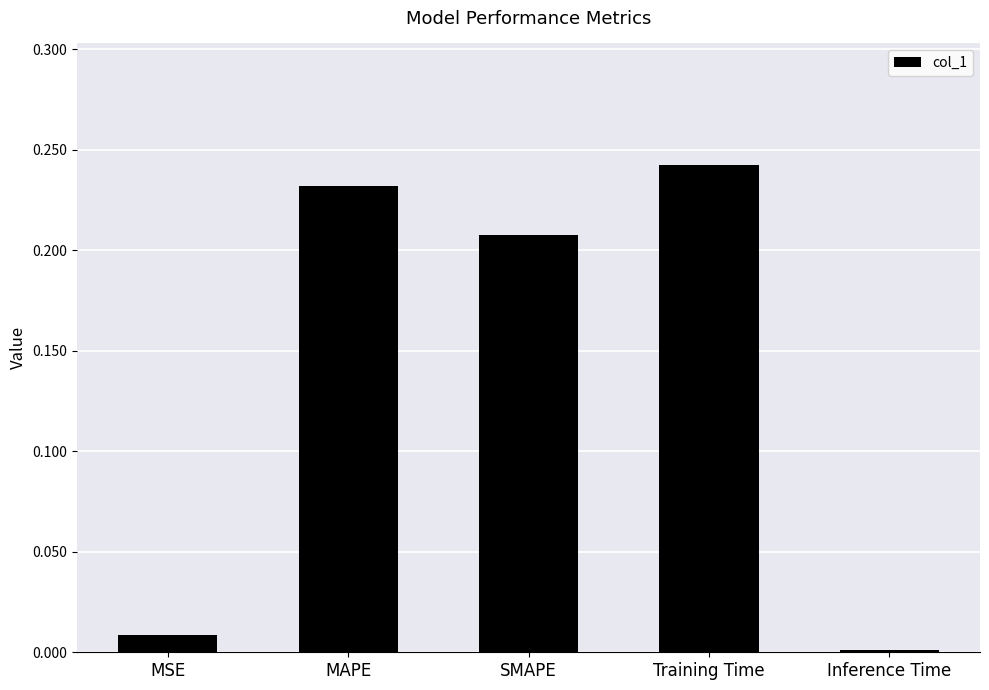

How many categories are shown in the chart?

5